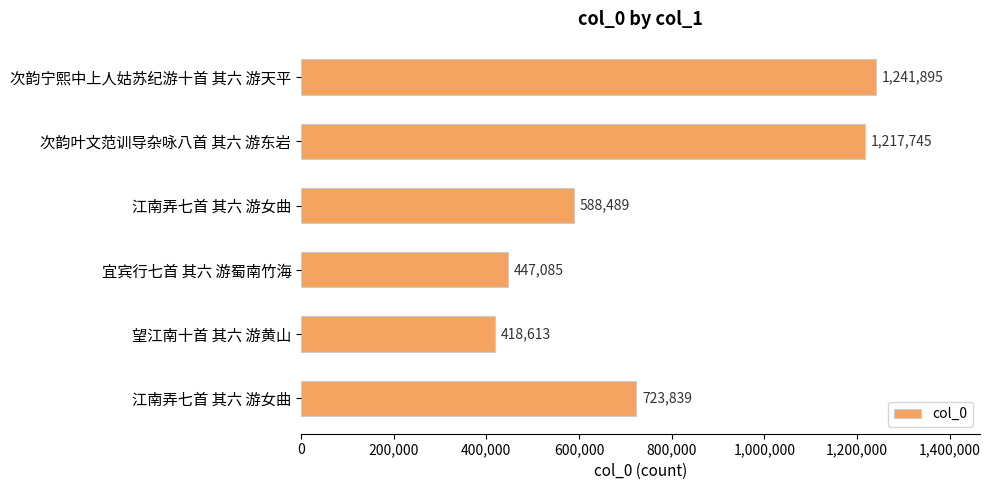

Count the number of categories in the chart.

6